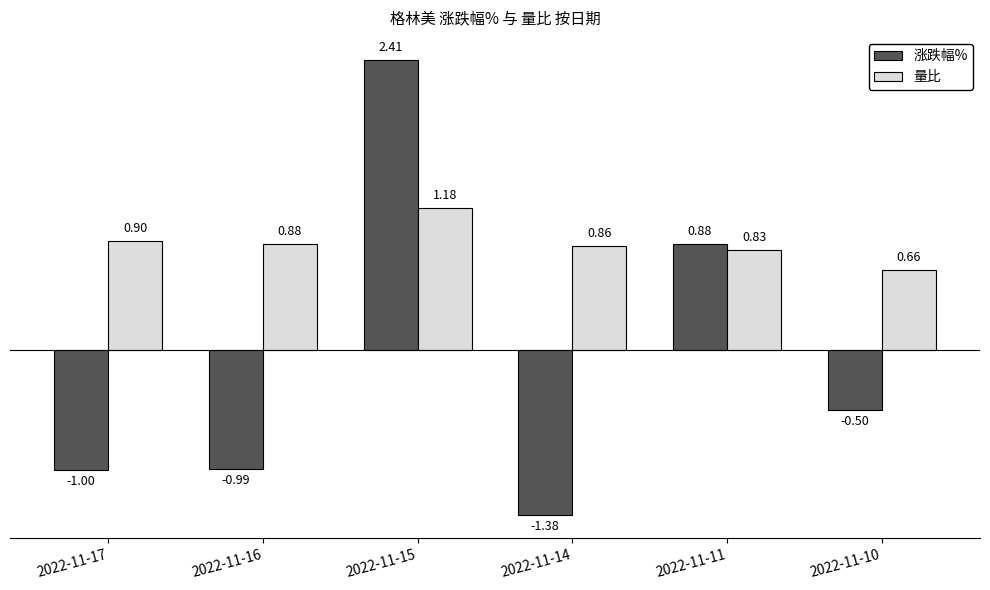

Is the value of 量比 at 2022-11-16 greater than the value of 涨跌幅% at 2022-11-15?

No